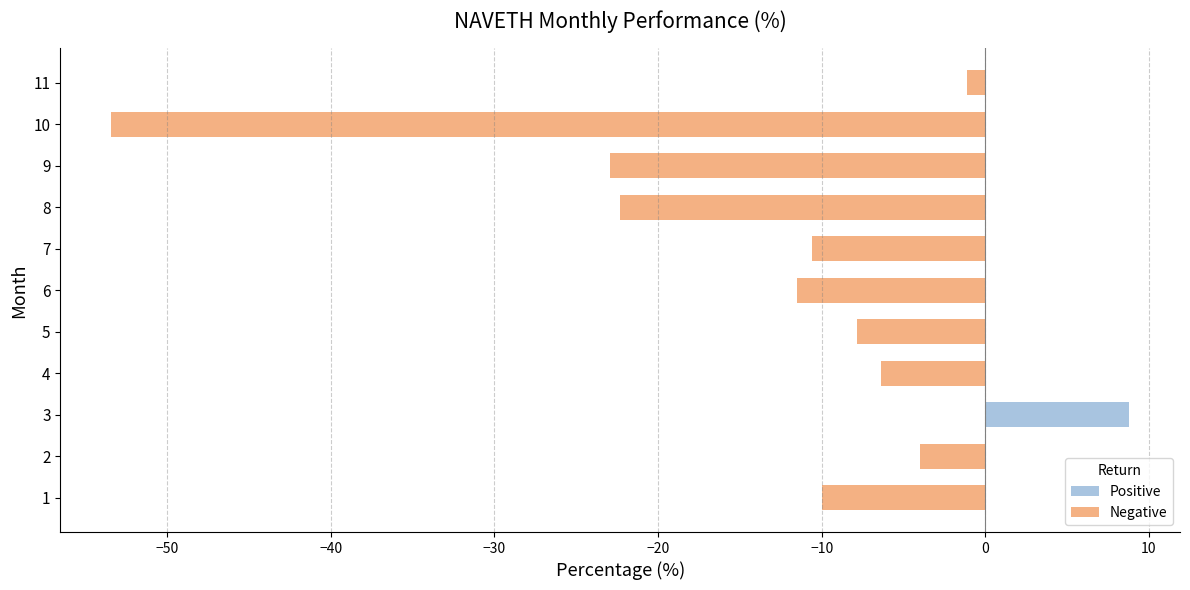

Which category has the lowest value across all series?

10